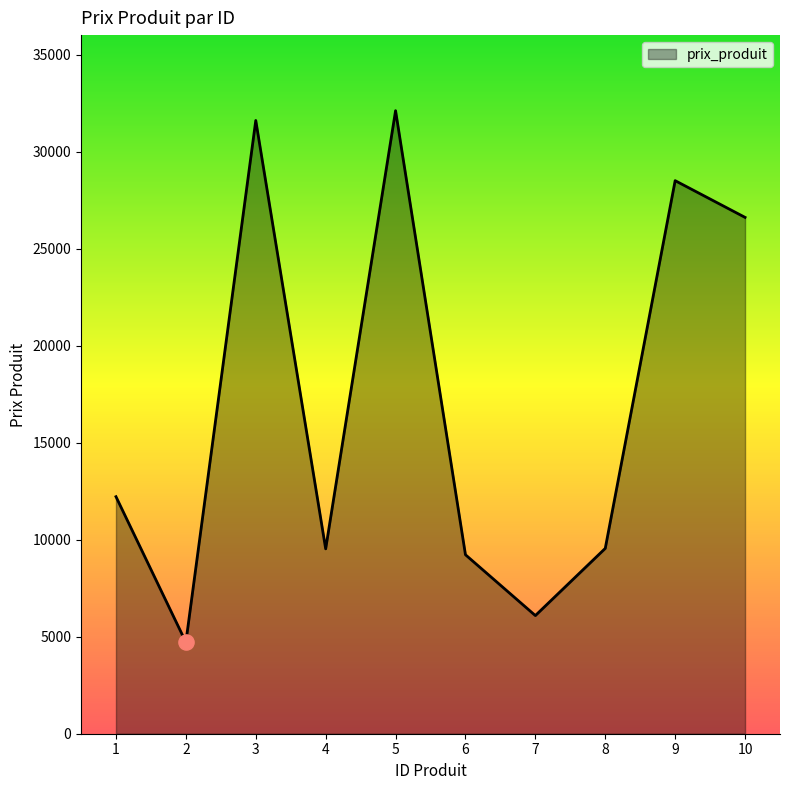

What is the ratio of the value at 8 to the value at 3?

0.3